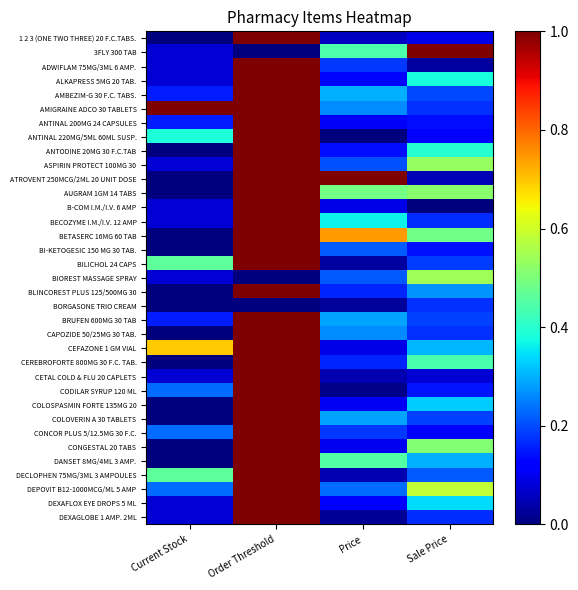

At which category is the sum across all series the highest?

Order Threshold